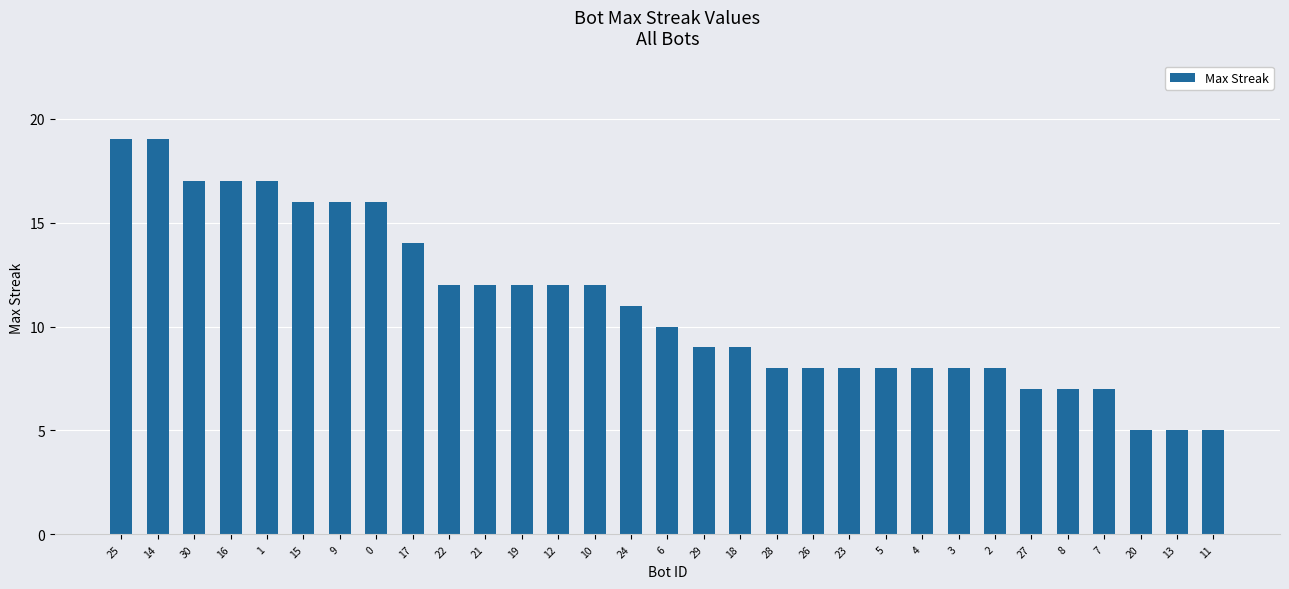

Does the chart contain any negative values?

No